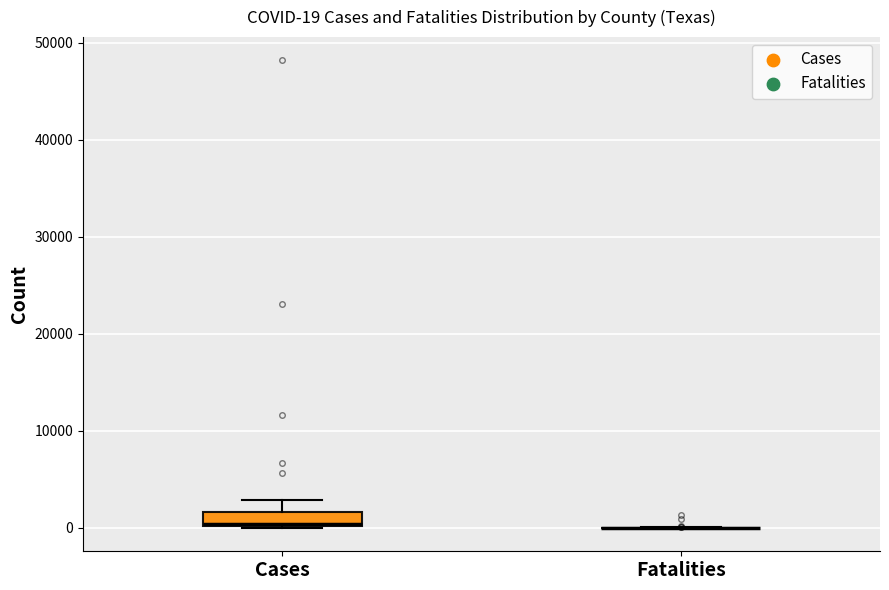

Comparing the boxes themselves (not the whiskers), which one is the tallest?

Cases